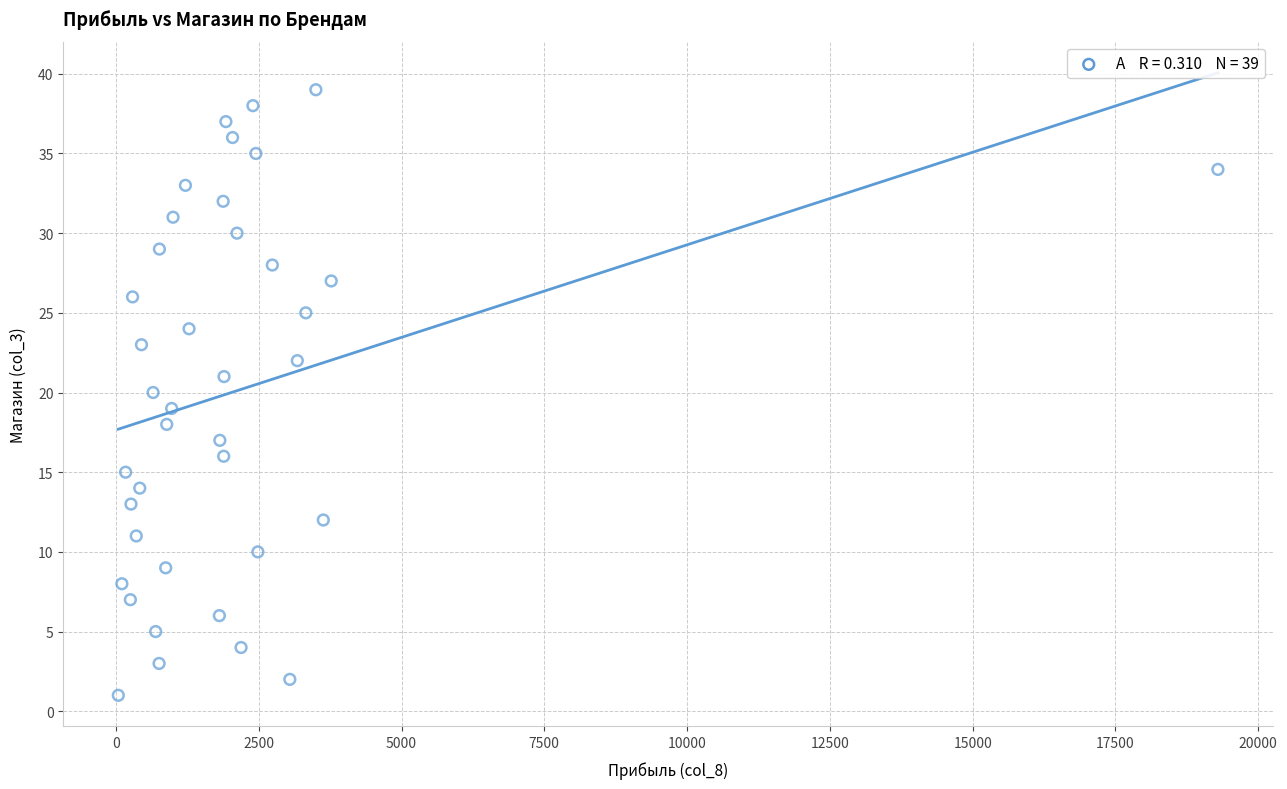

What is the range of Y values (max minus min)?

38